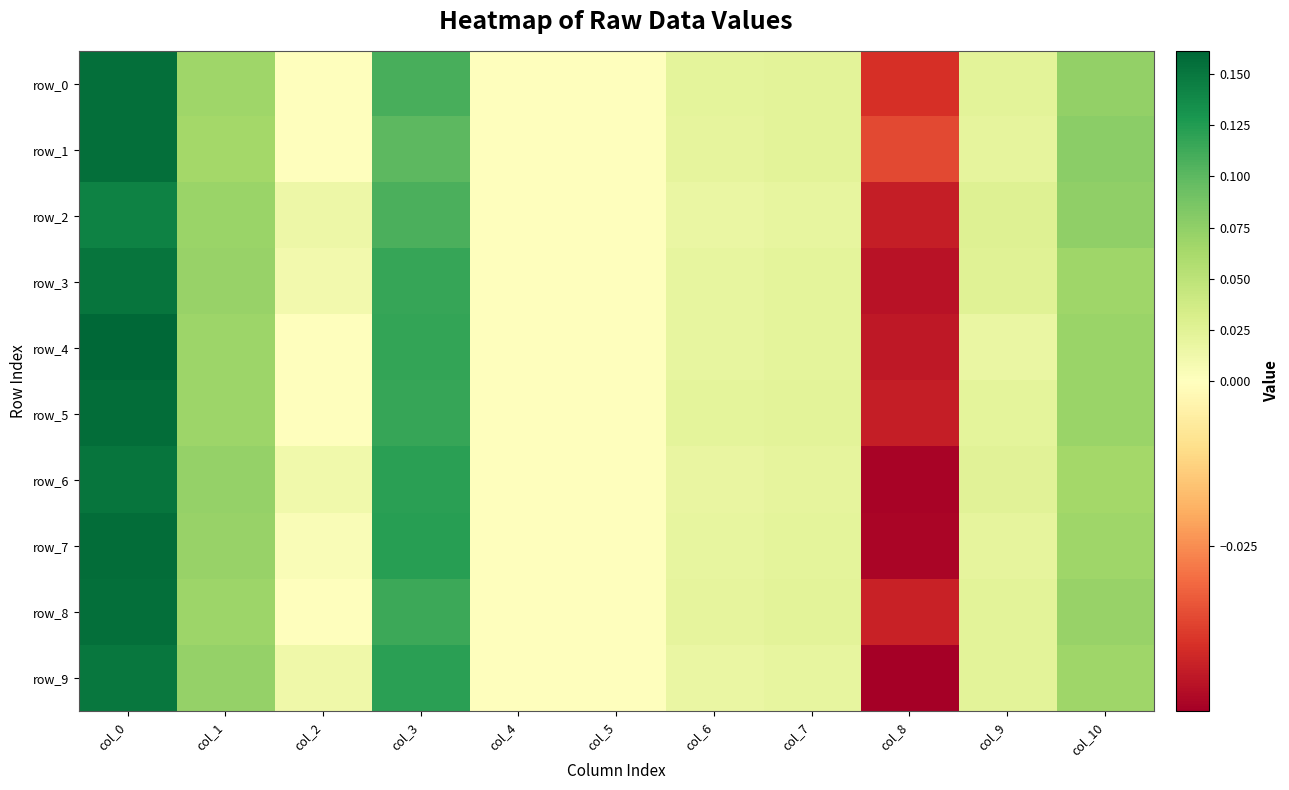

Count the row_0 values in the range 0 to 1.

10